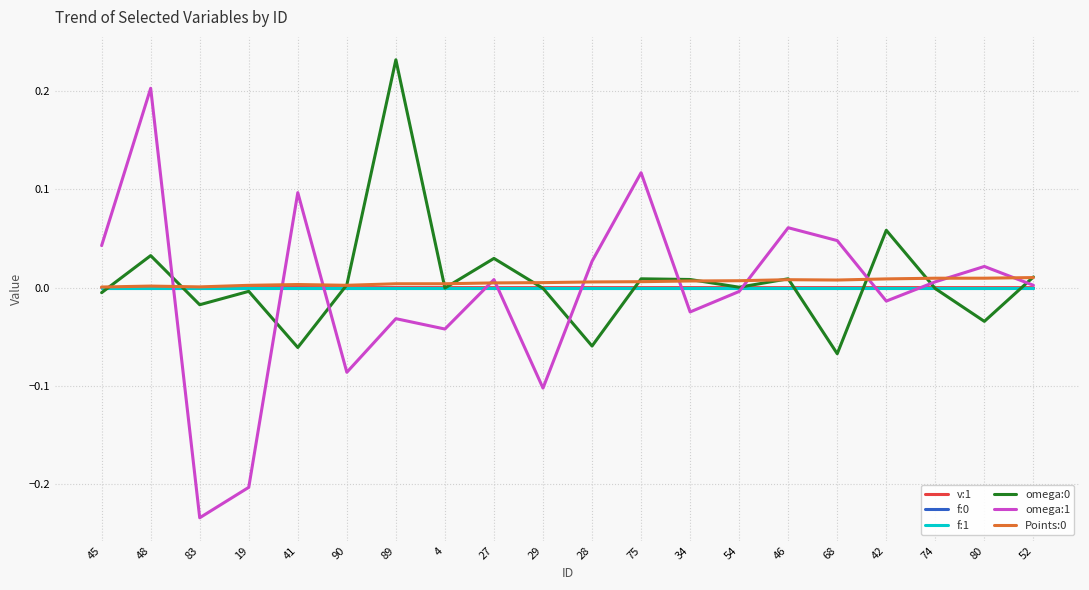

Is it true that f:0 equals 0.0 at 90?

True